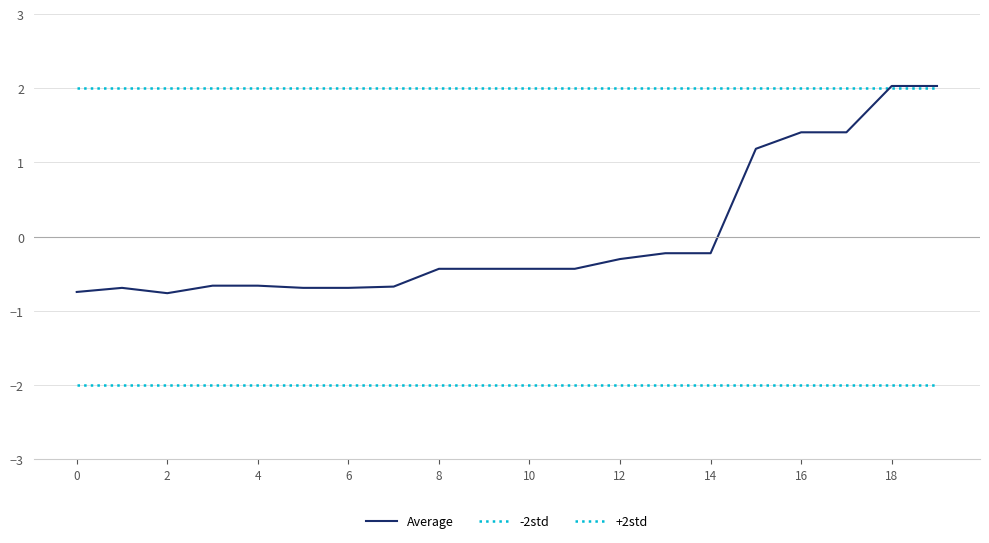

Count the number of data series in this chart.

3